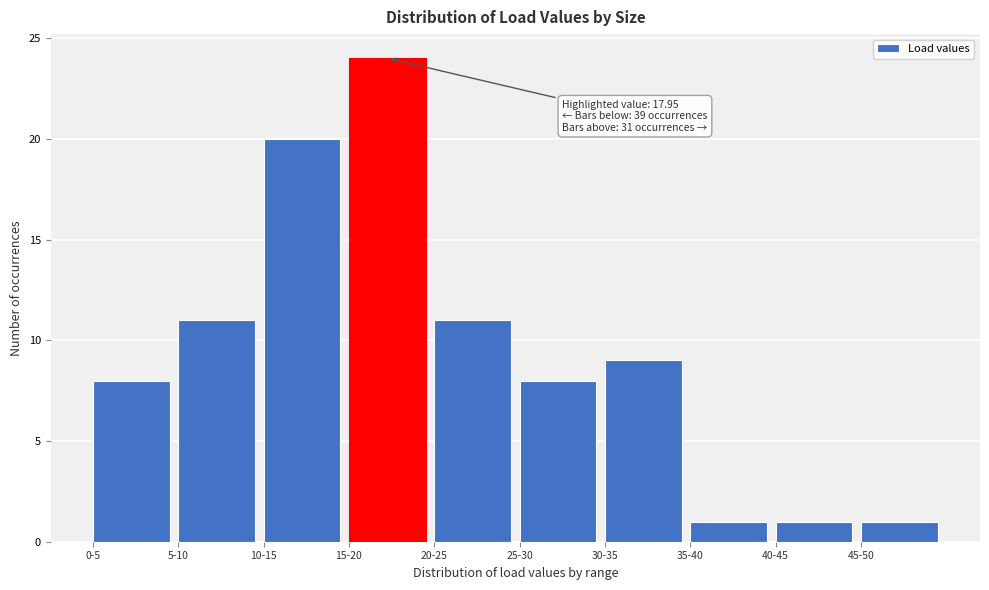

Reading right to left, list all the values displayed in this chart.

1	1	1	9	8	11	24	20	11	8